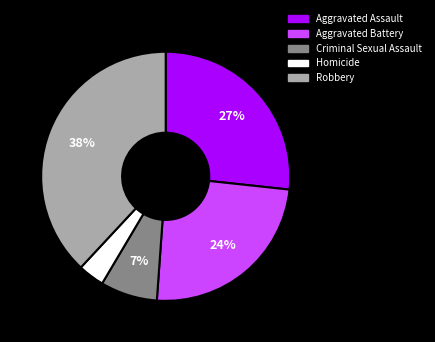

Which has a higher value, Aggravated Assault or Robbery?

Robbery